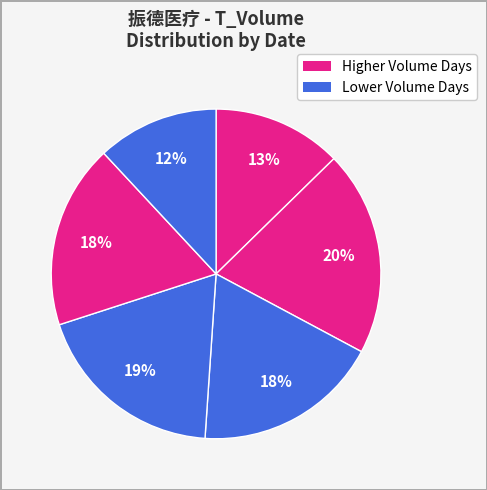

How many segments does this pie chart have?

6